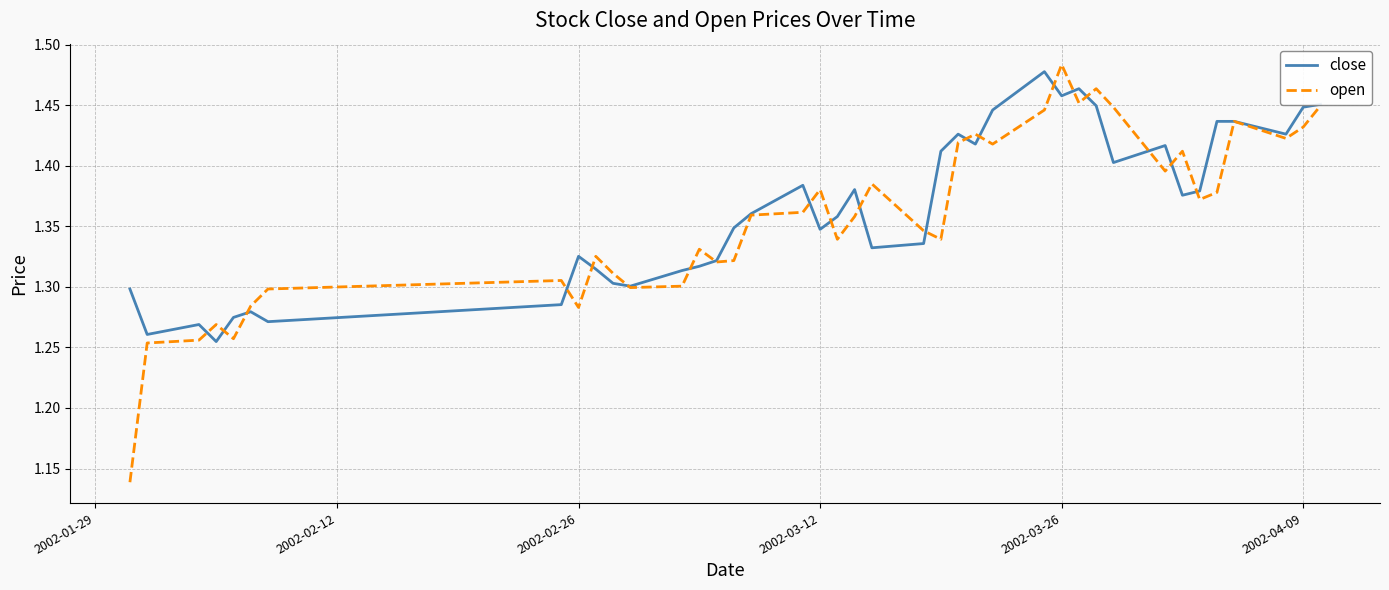

Does the chart have visible grid lines?

Yes